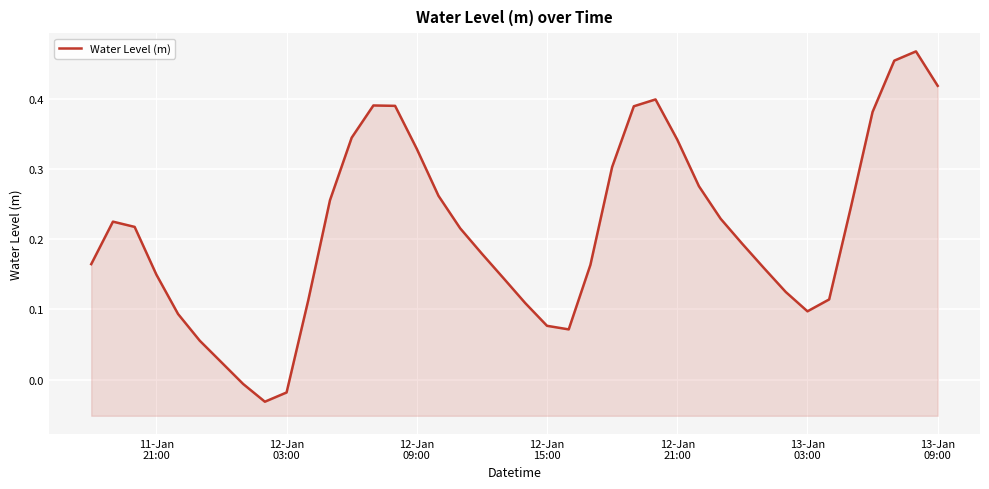

How many data points does each series have?

40